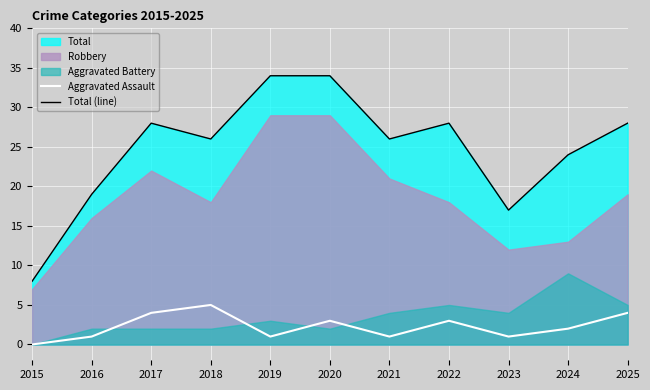

What is the difference between the Total (line) values at 2021 and 2023?

9